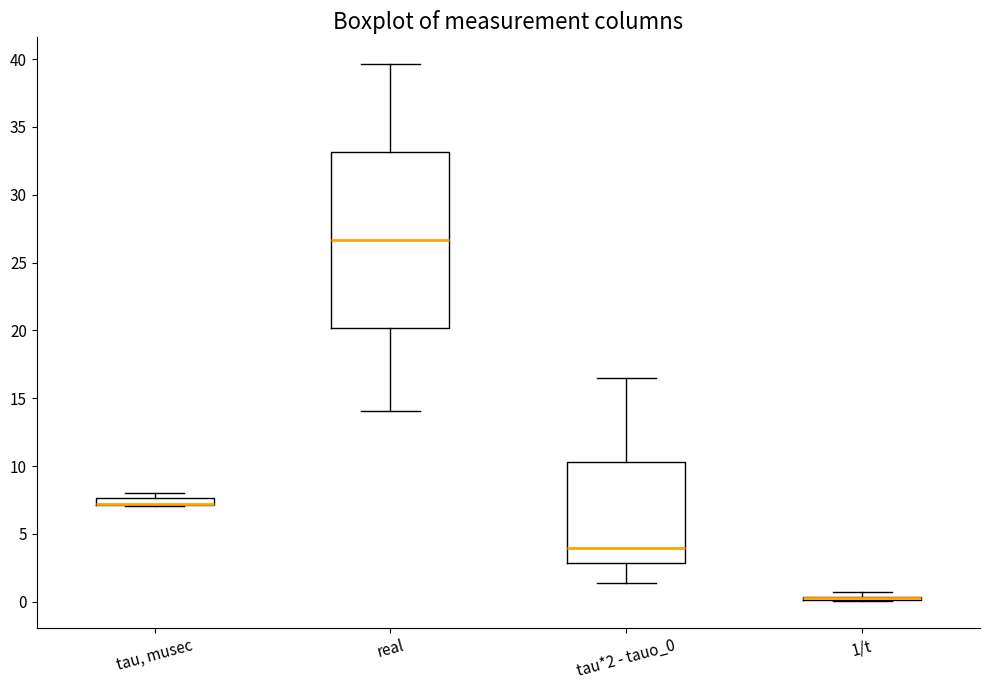

Which box is the tallest, from its lower edge to its upper edge?

real